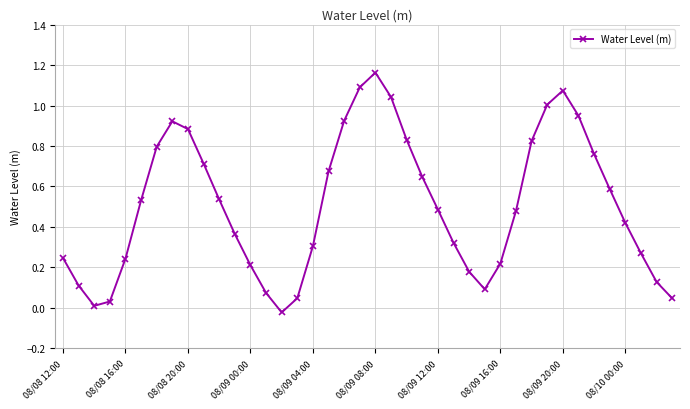

How many interior local peaks (higher than both neighbors) does the data have?

3